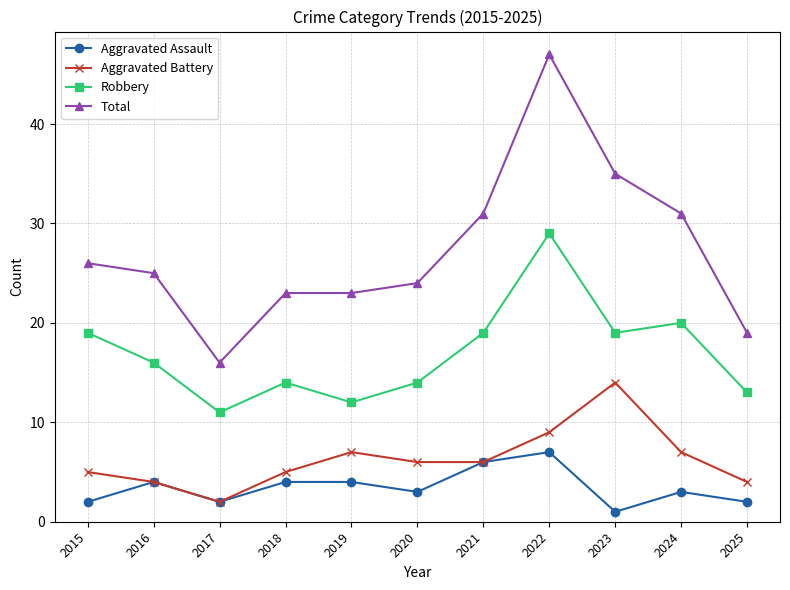

The value of Aggravated Assault at 2021 is 6. True or false?

True